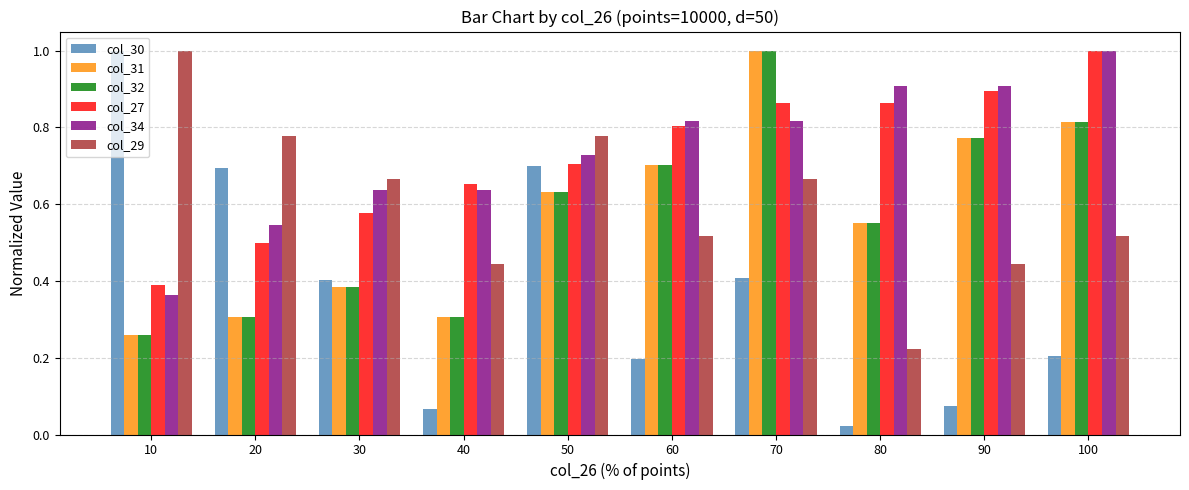

What is the total value across all series at 60?

3.7